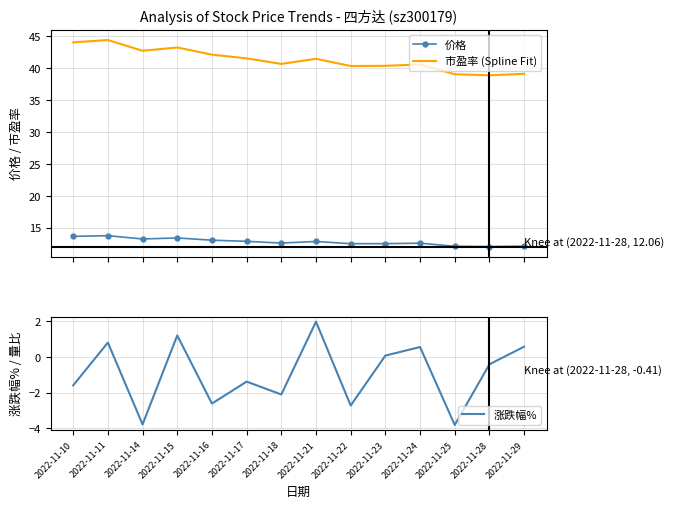

What is the difference between the maximum and minimum values in the 价格 series?

1.7